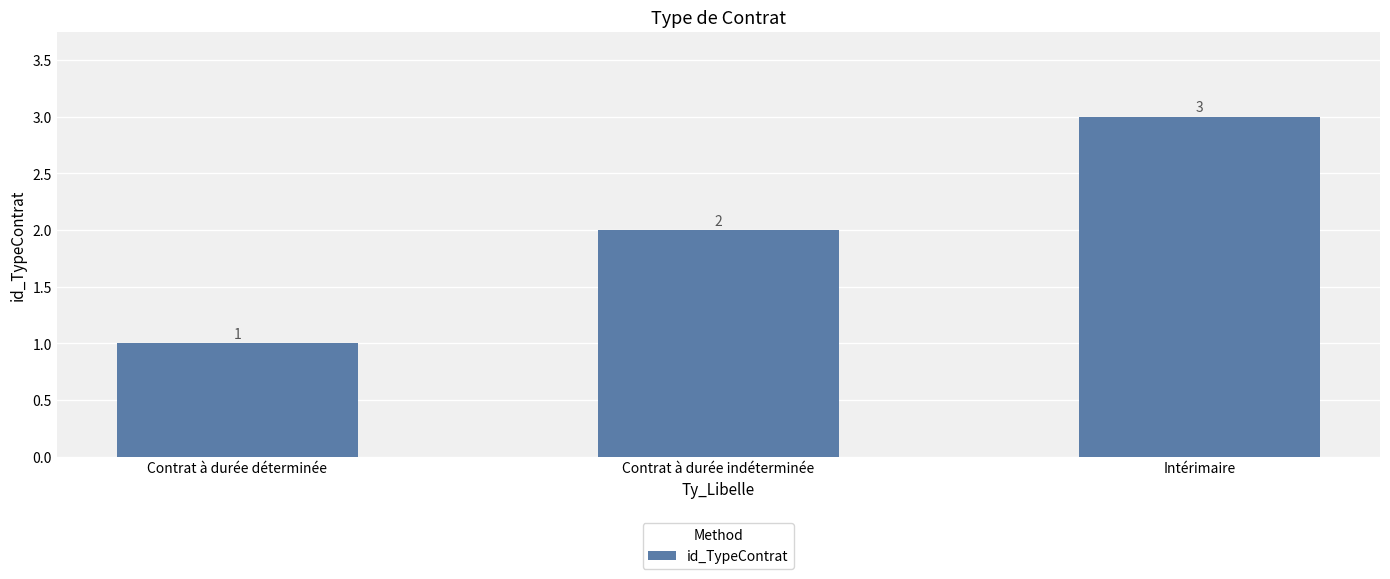

What position from the left is Contrat à durée indéterminée?

2